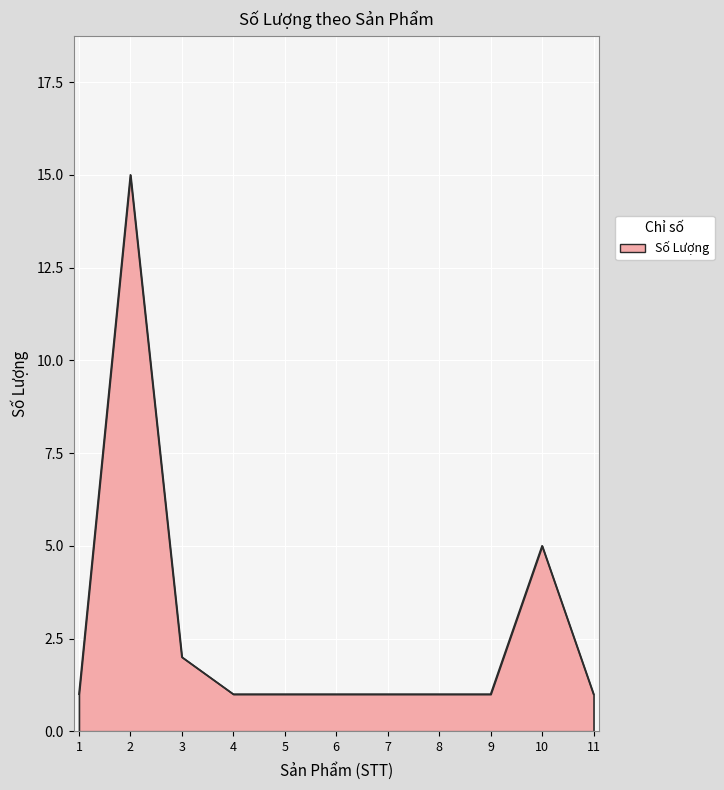

At which label is the value closest to 8?

10